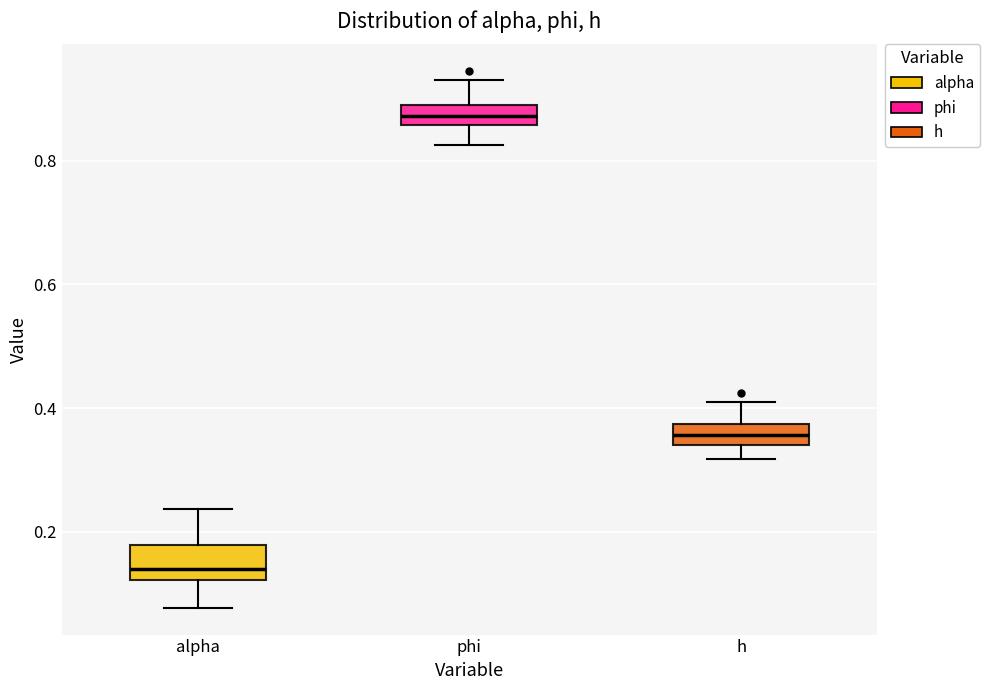

Which box is the tallest, from its lower edge to its upper edge?

alpha